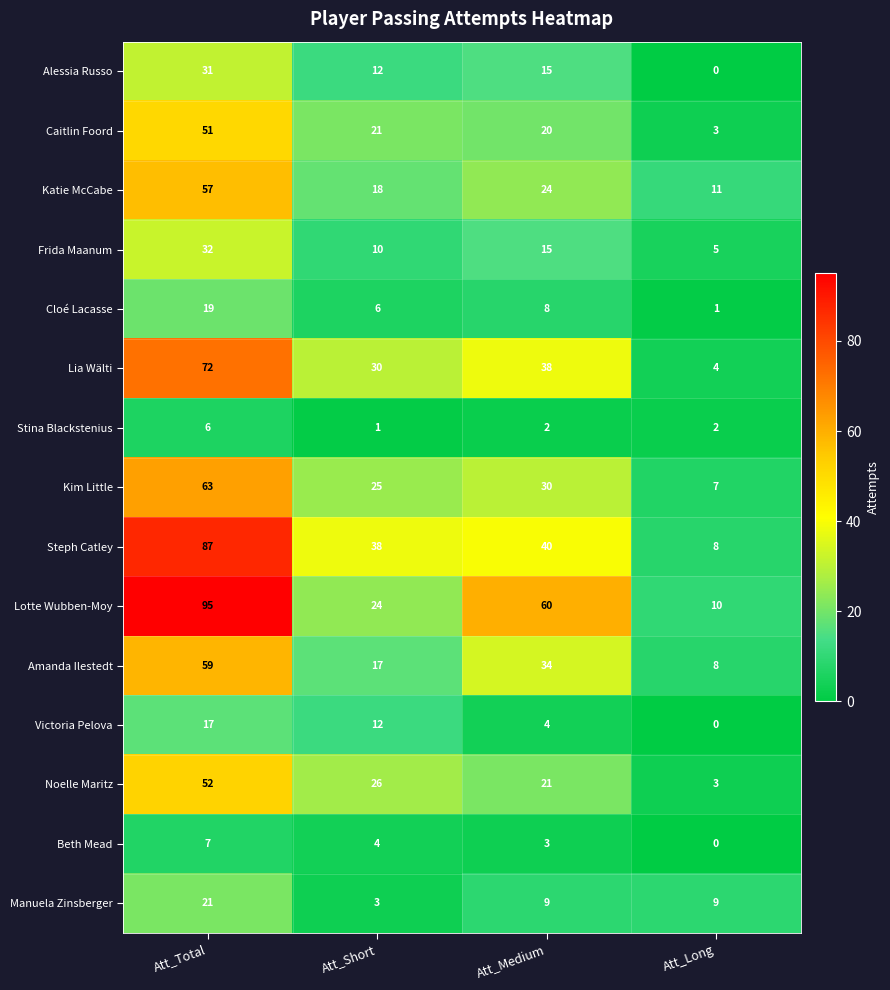

What is the total value across all series at Att_Short?

247